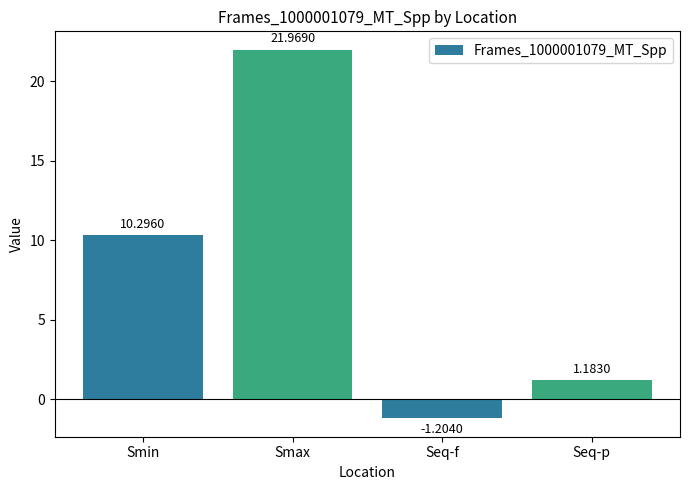

What is the average value?

8.1